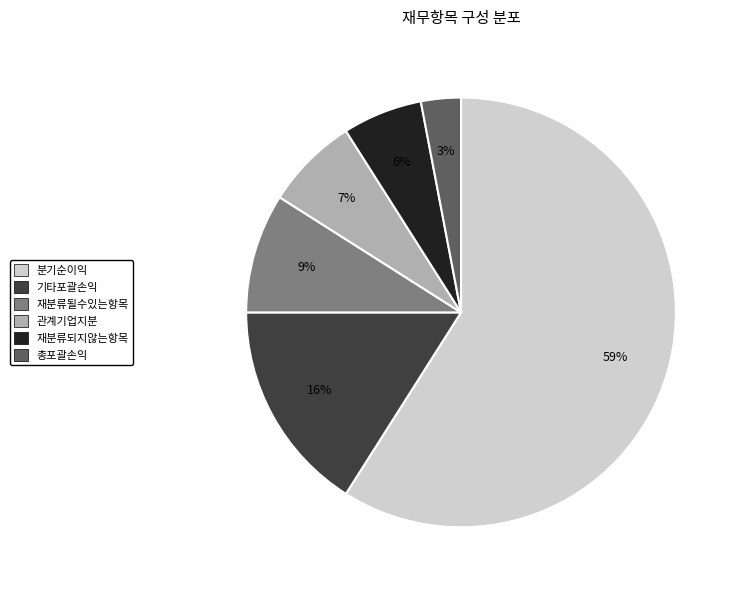

Is 총포괄손익 the majority of the pie?

No